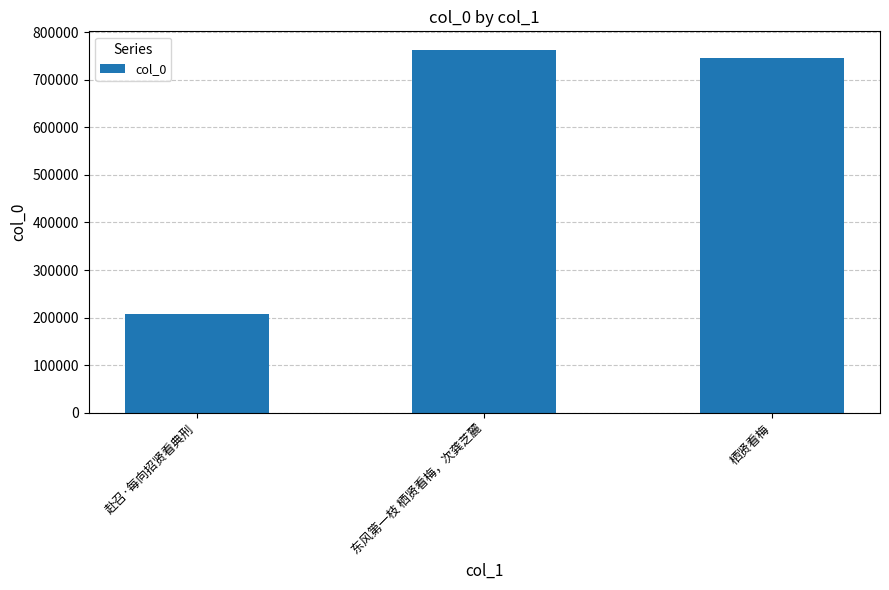

The value at 赴召·每向招贤看典刑 is 138935. True or false?

False